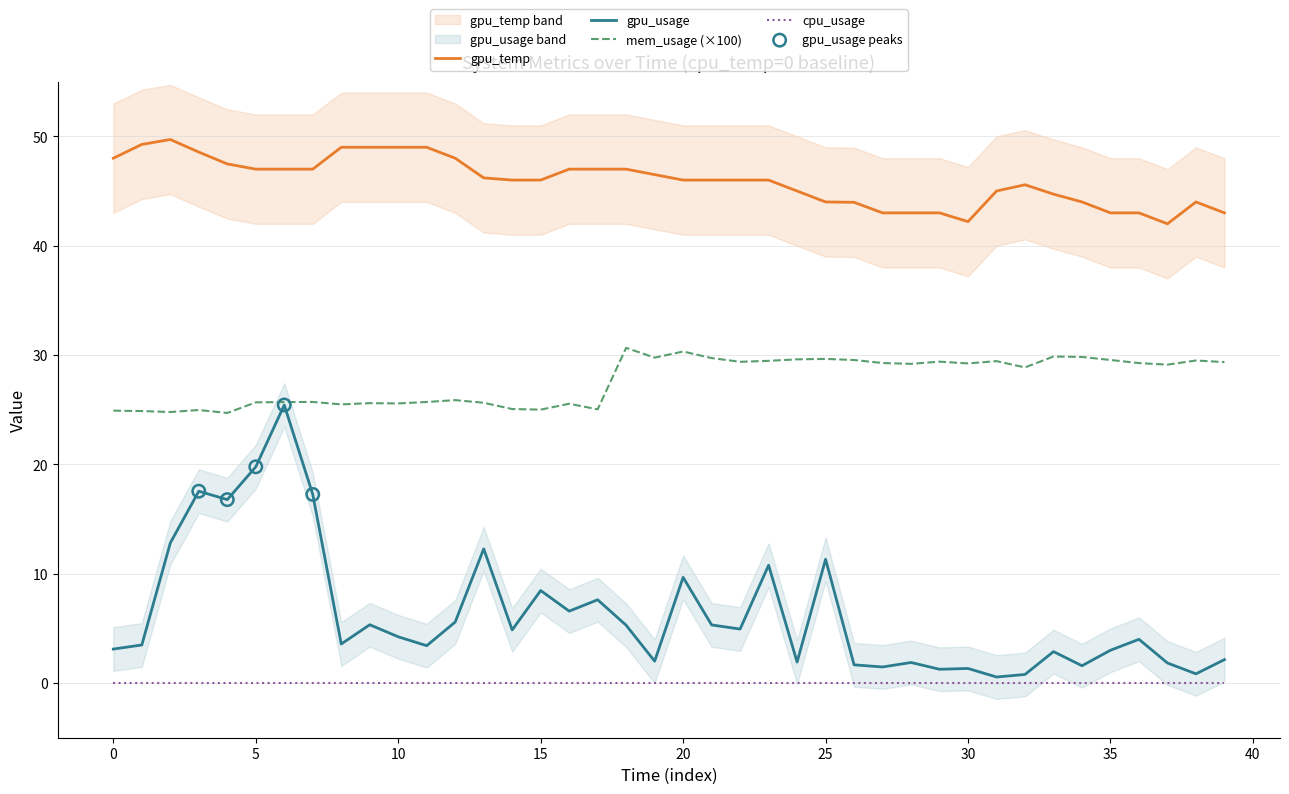

Which series has the widest spread of Y values?

gpu_usage